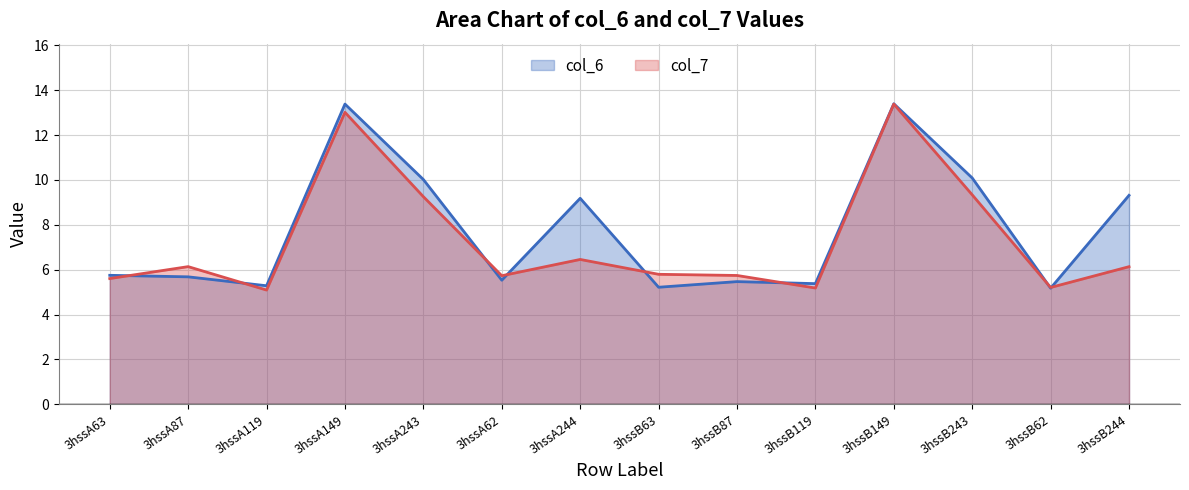

What is the sum of all col_6_line values?

108.9